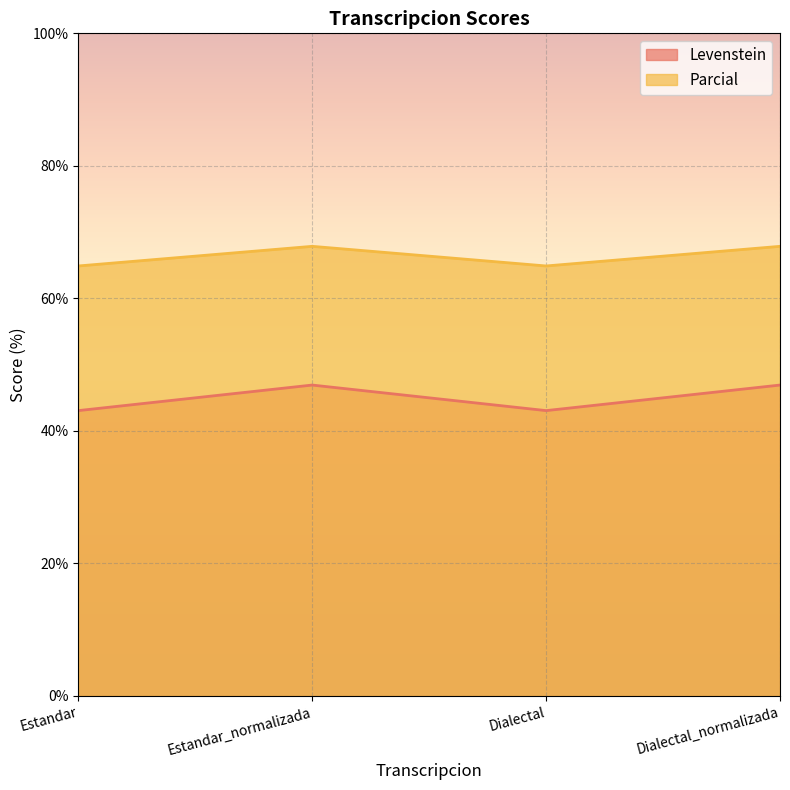

Where is the first local maximum for Parcial?

Estandar_normalizada